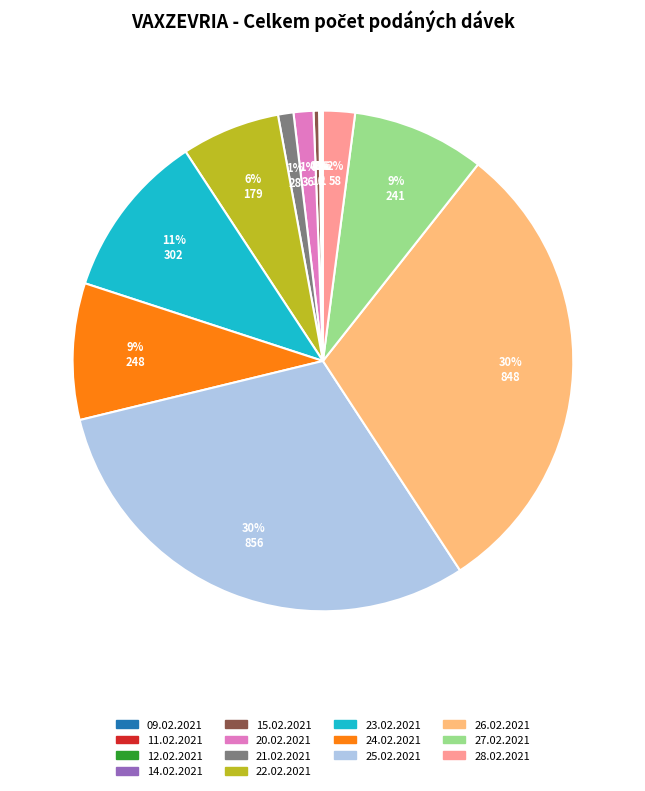

To the nearest percent, what is the difference between the largest and smallest slice percentages?

30%